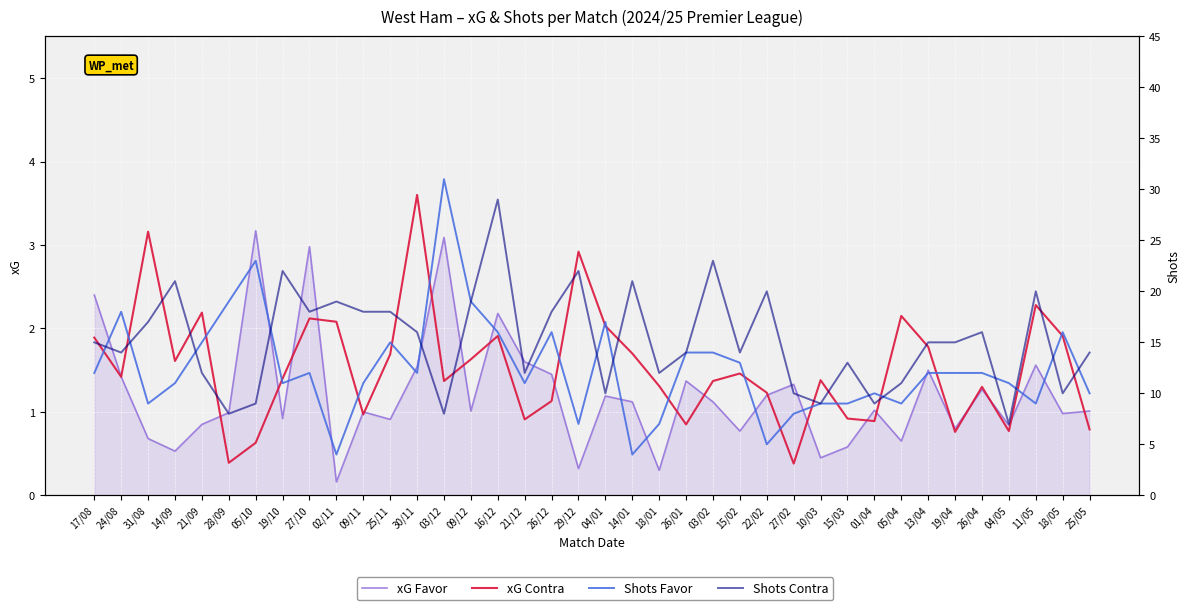

What position from the left is 14/09?

4